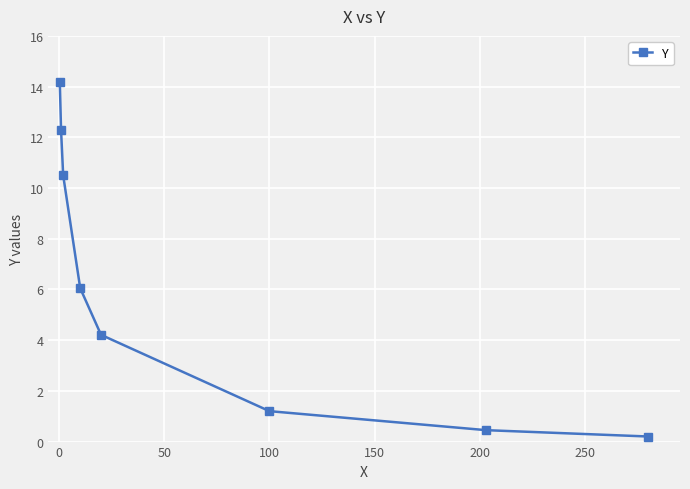

What is the value of the 3rd point from the left?

10.5